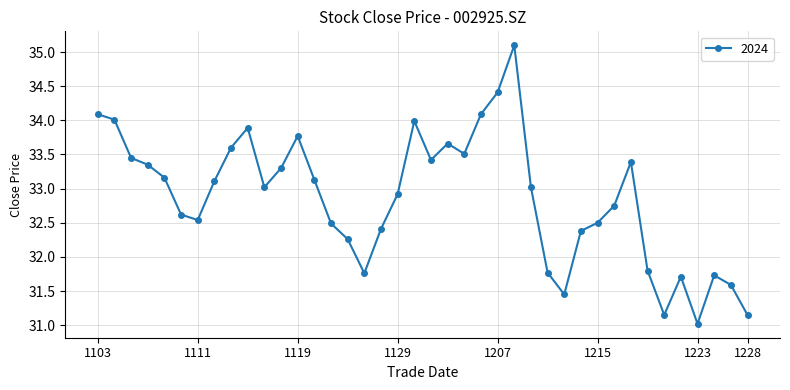

What is the smallest value displayed?

31.0